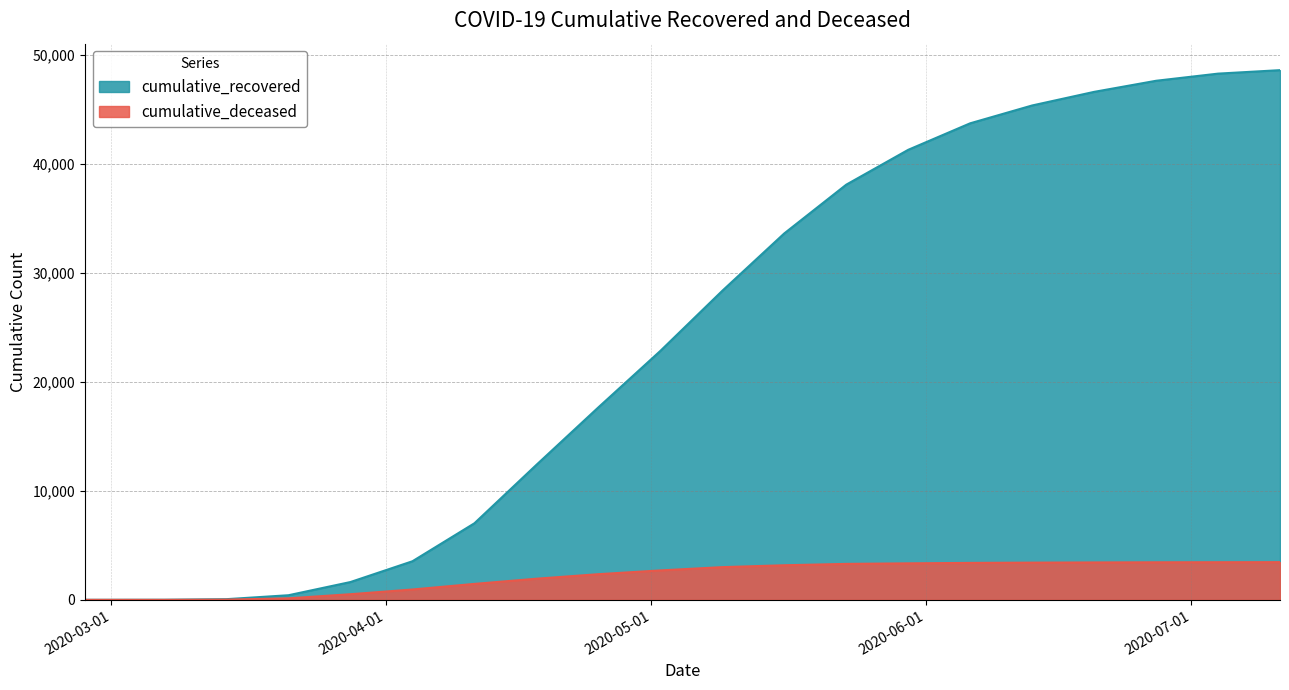

What is the label of the 1st point from the right?

2020-07-11